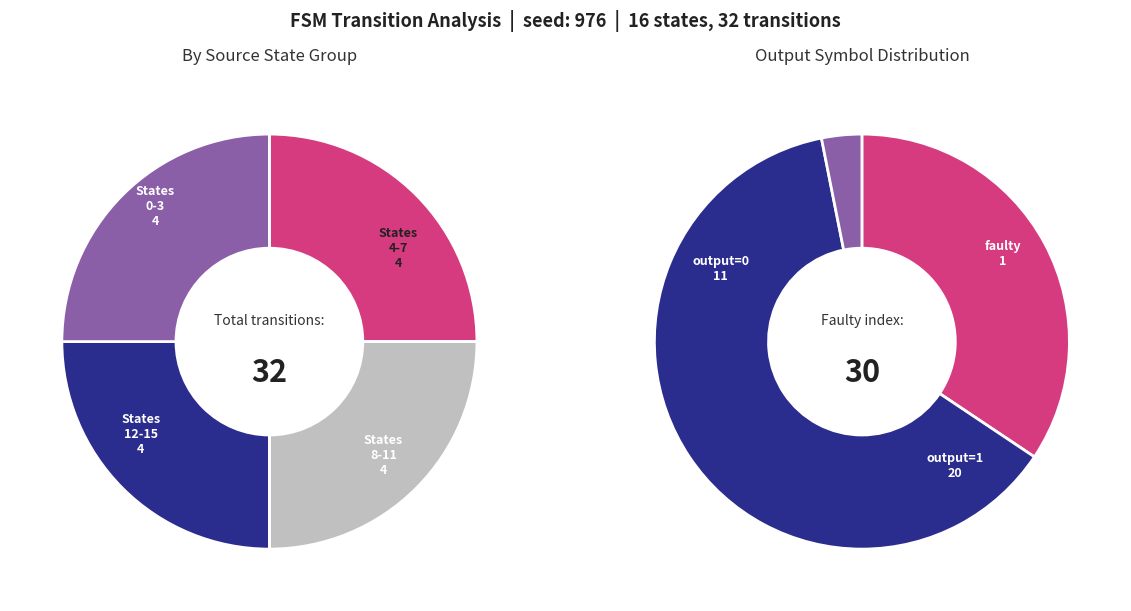

Between 3 and 11, which is larger?

3